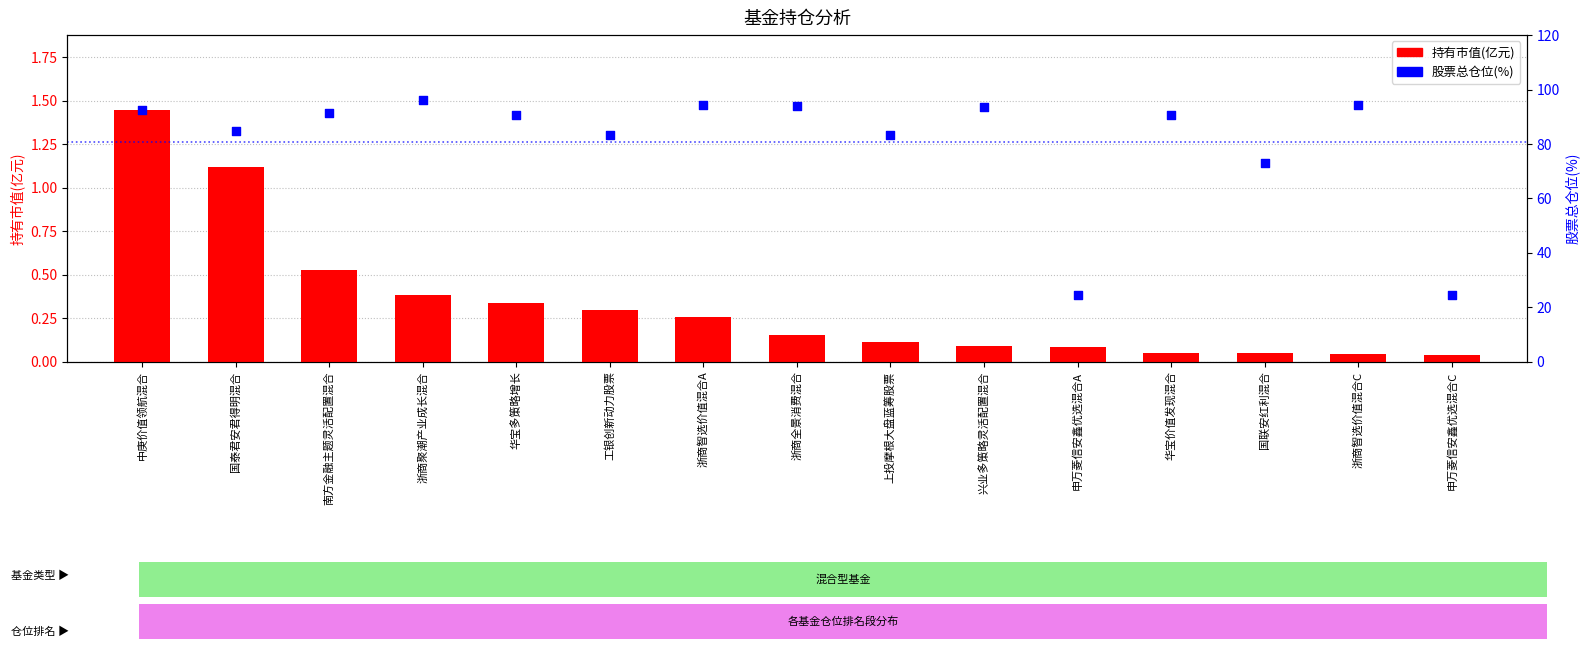

What is the total value across all series at 申万菱信安鑫优选混合A?

24.5